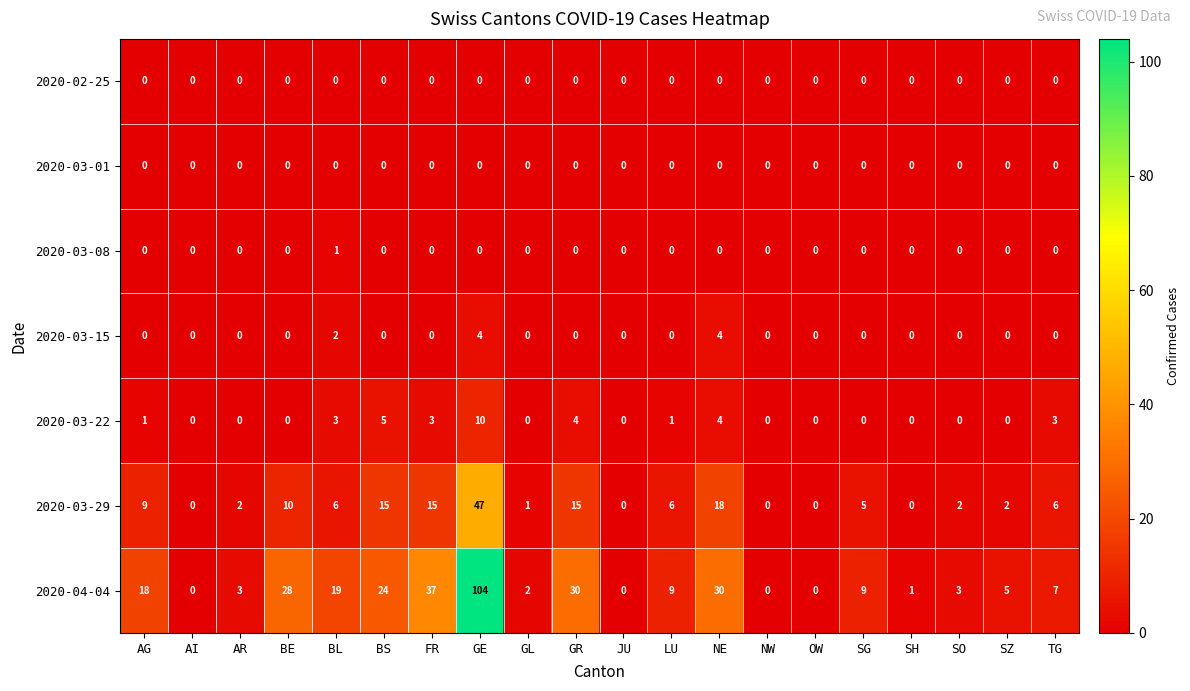

Which series has the largest total across all categories?

2020-04-04